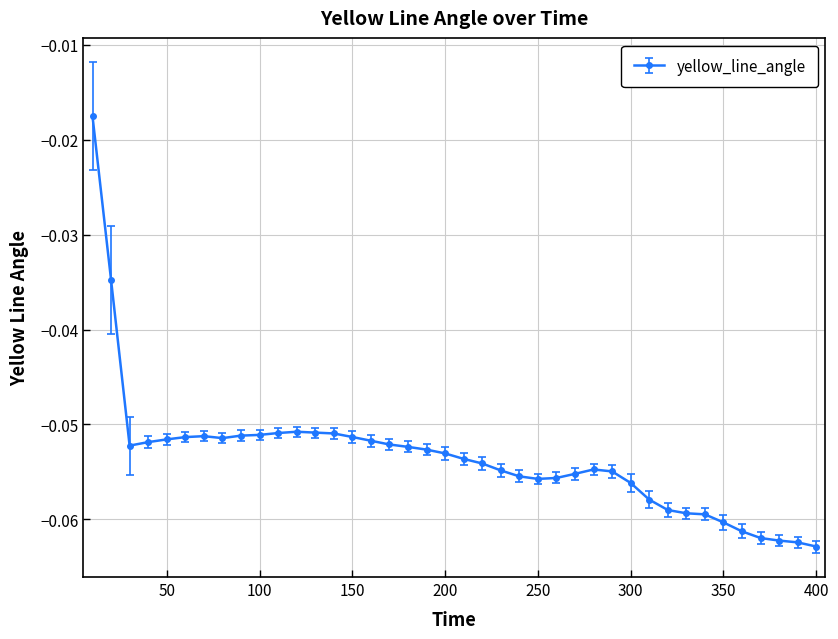

How many distinct data groups are displayed?

1